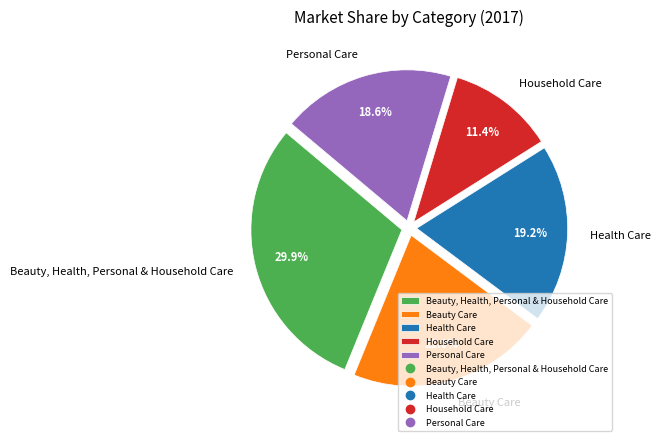

True or false: Health Care accounts for 19% of the total.

True